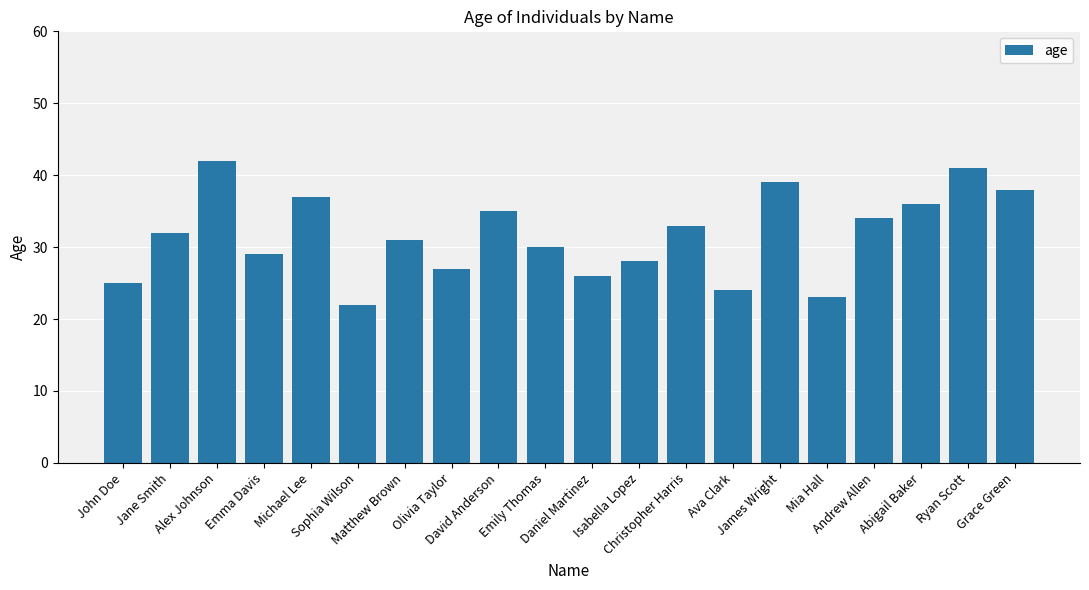

The value at Mia Hall is 23. True or false?

True